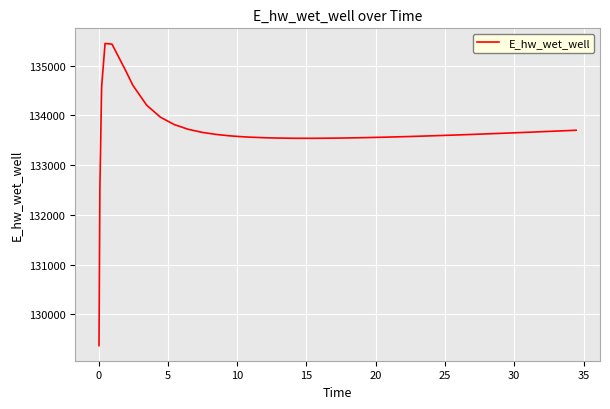

What is the smallest value displayed?

129374.8